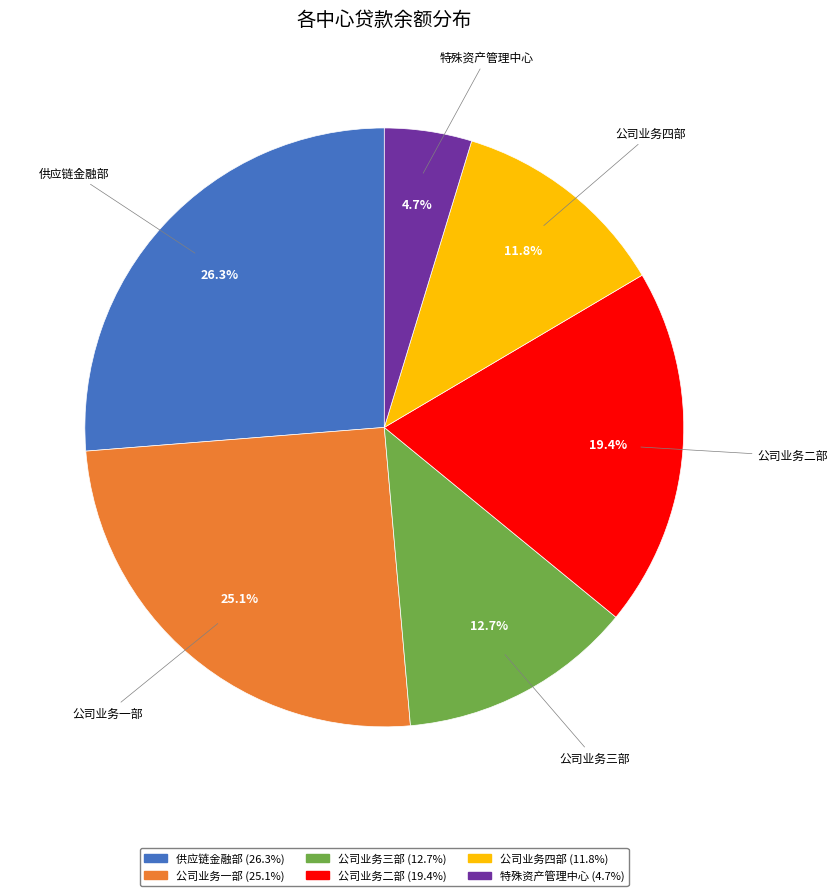

The 公司业务四部 slice represents 12% of the pie. True or false?

True